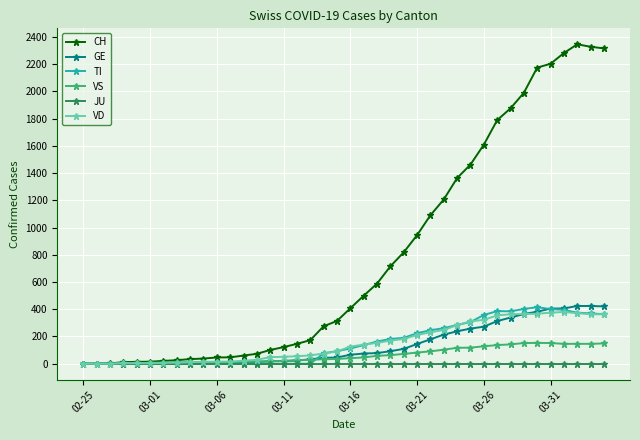

How many data points does each series have?

40